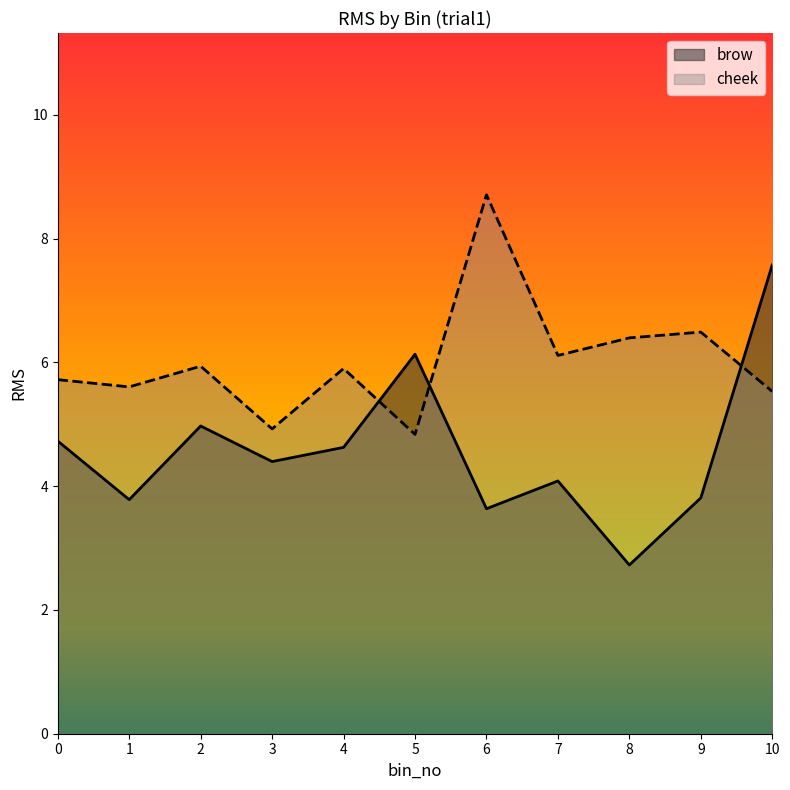

List the series in order of their overall mean, lowest first.

brow, cheek